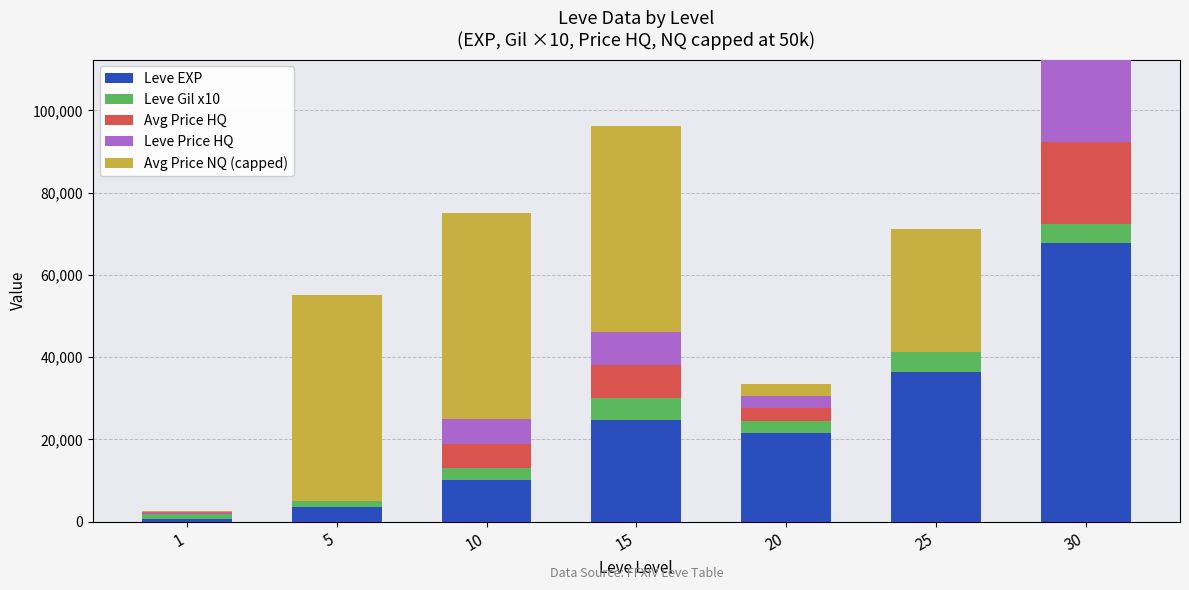

What is the maximum value for Leve EXP?

67730